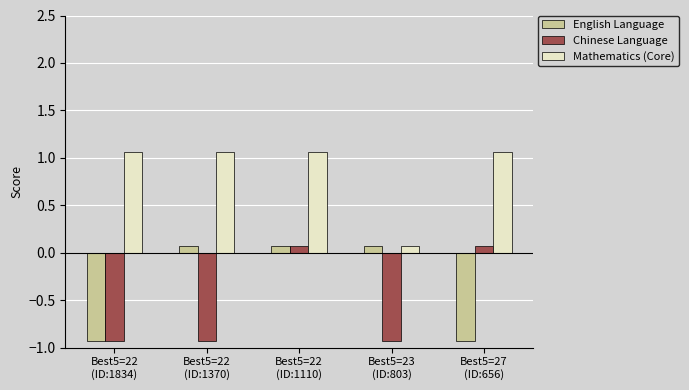

What is the greatest value displayed?

1.1